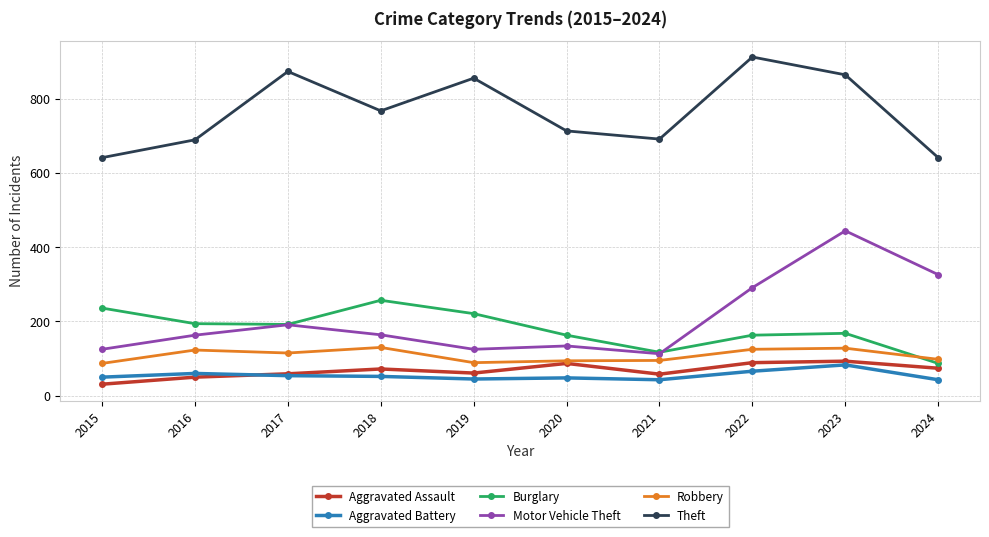

What is the difference between the Motor Vehicle Theft values at 2018 and 2021?

51